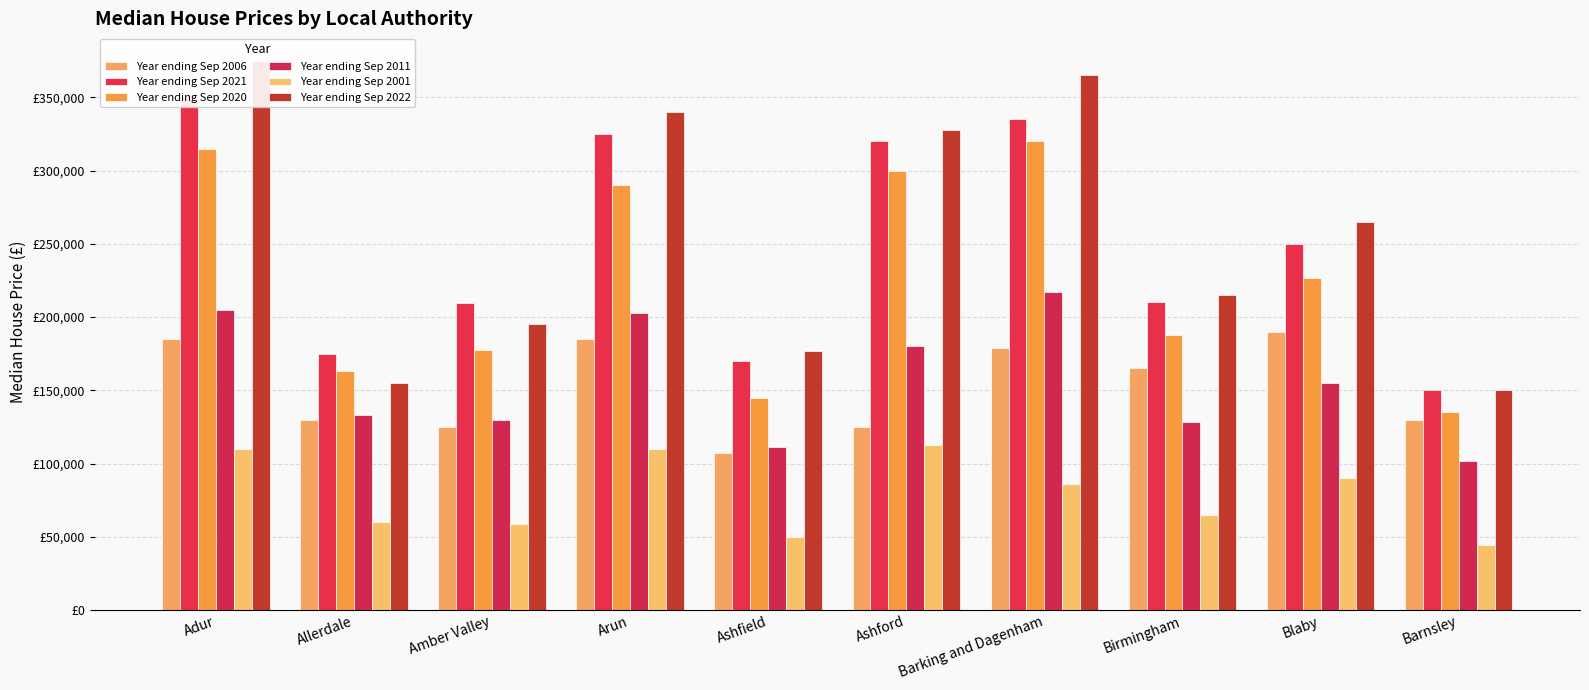

What is the difference between the highest and lowest values at Adur?

265050